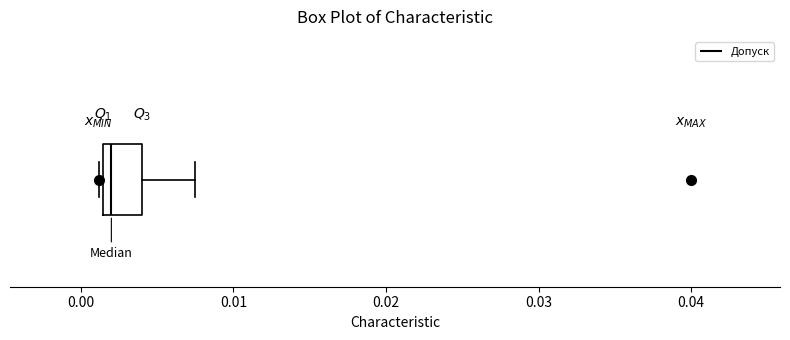

Where does the right whisker of the box end on the x-axis? The values are not printed on the chart, so give them approximately, as read against the axis.

0.008